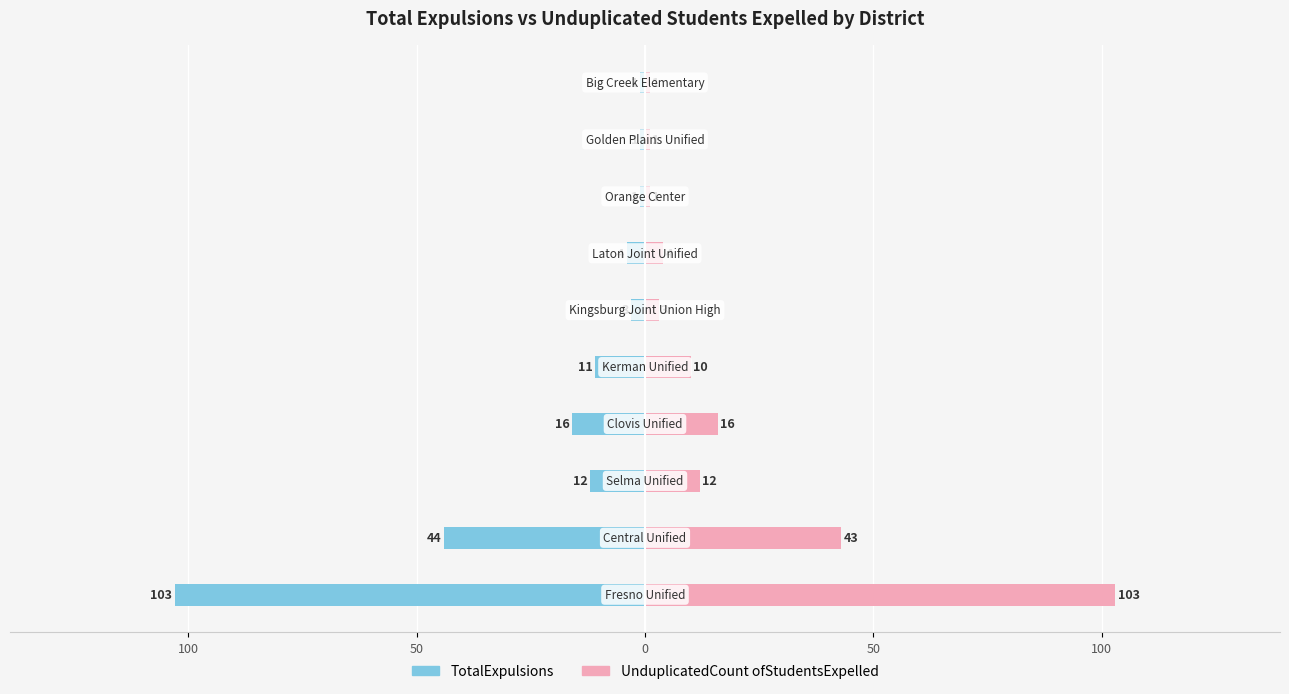

How many data points in TotalExpulsions are less than -4?

5